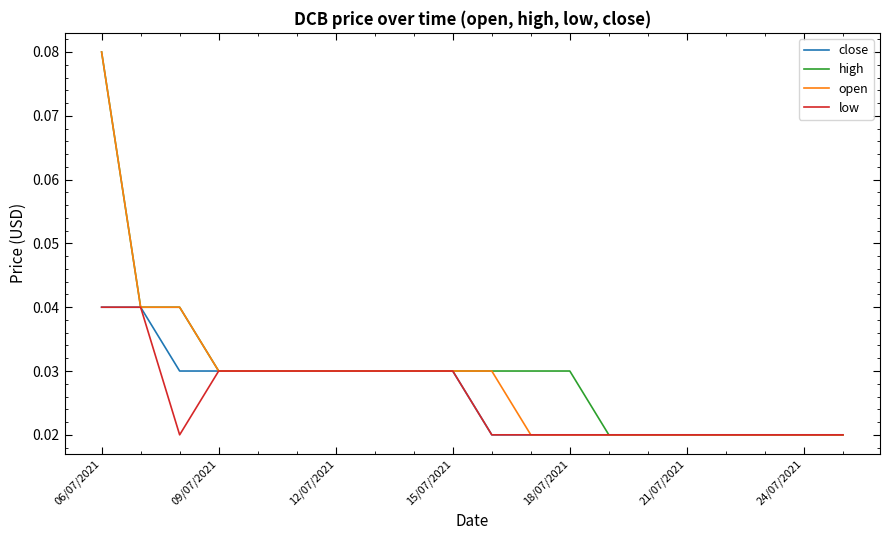

What are all the series names shown in the legend?

close, high, open, low